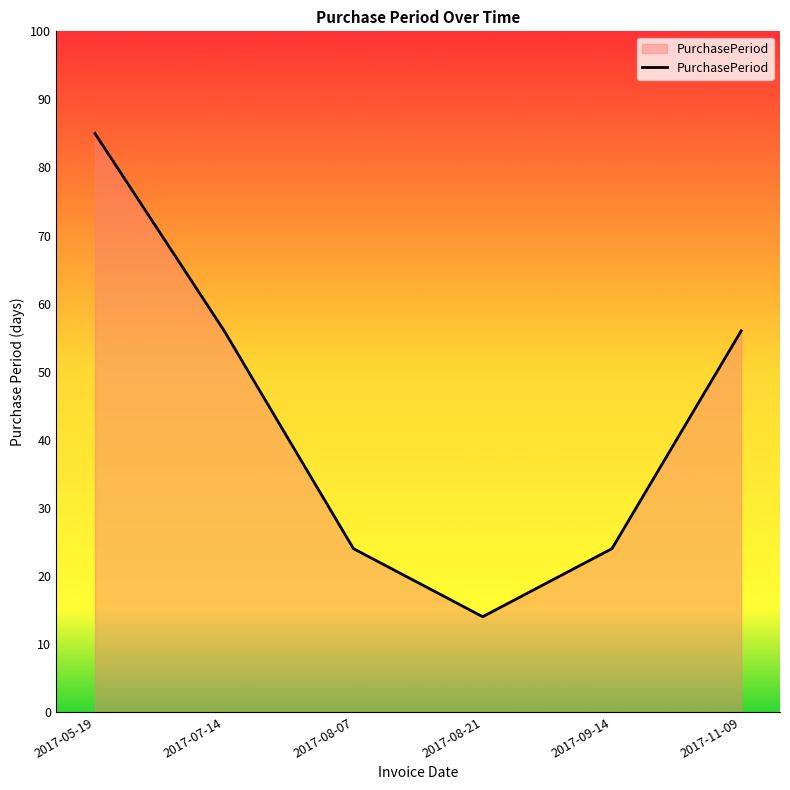

What is the maximum value shown in the chart?

85